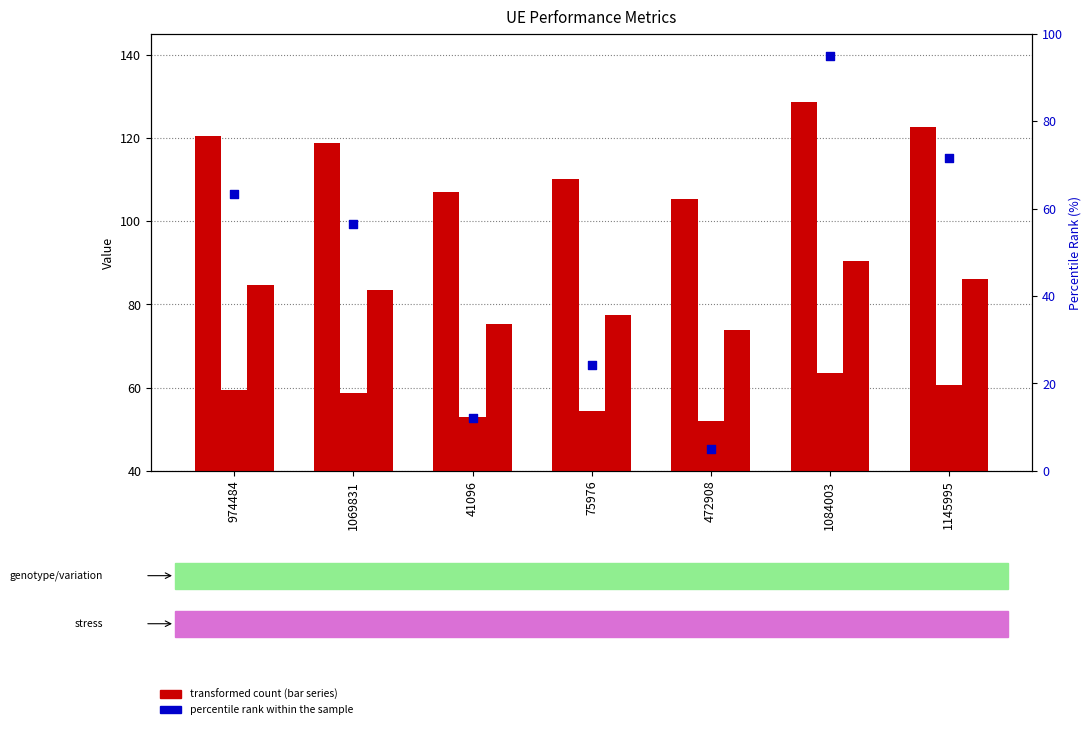

At how many categories does at least one series exceed 74?

7